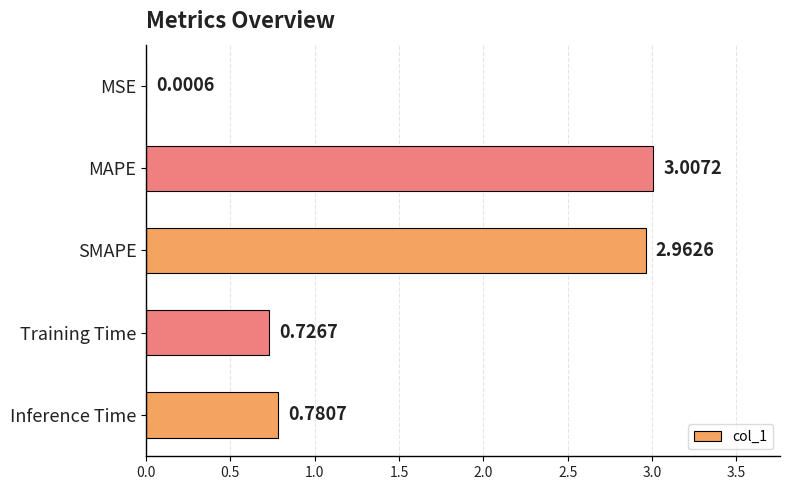

What is the sum of all values?

7.5